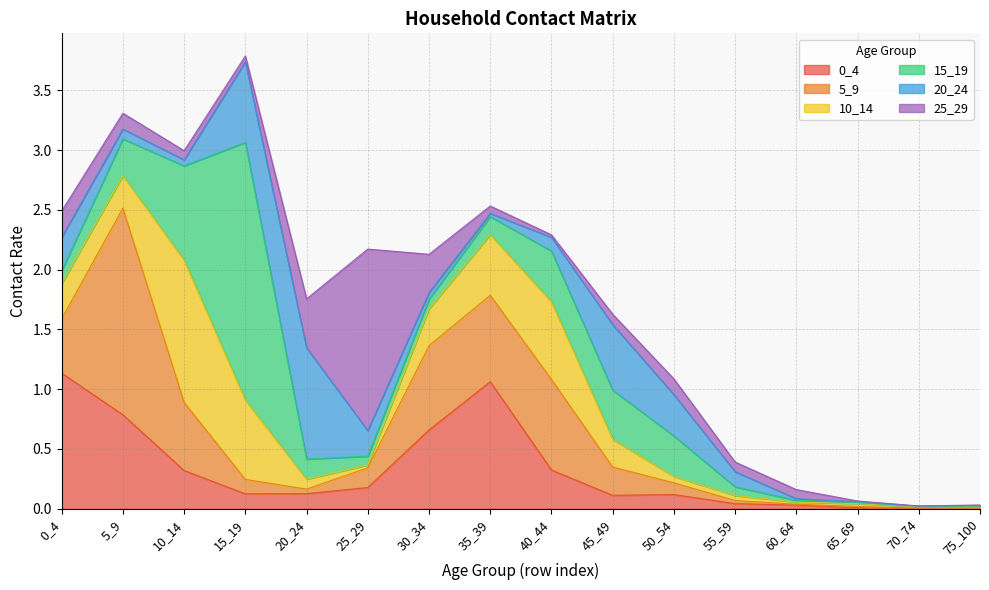

At which label does 25_29 reach its peak?

25_29